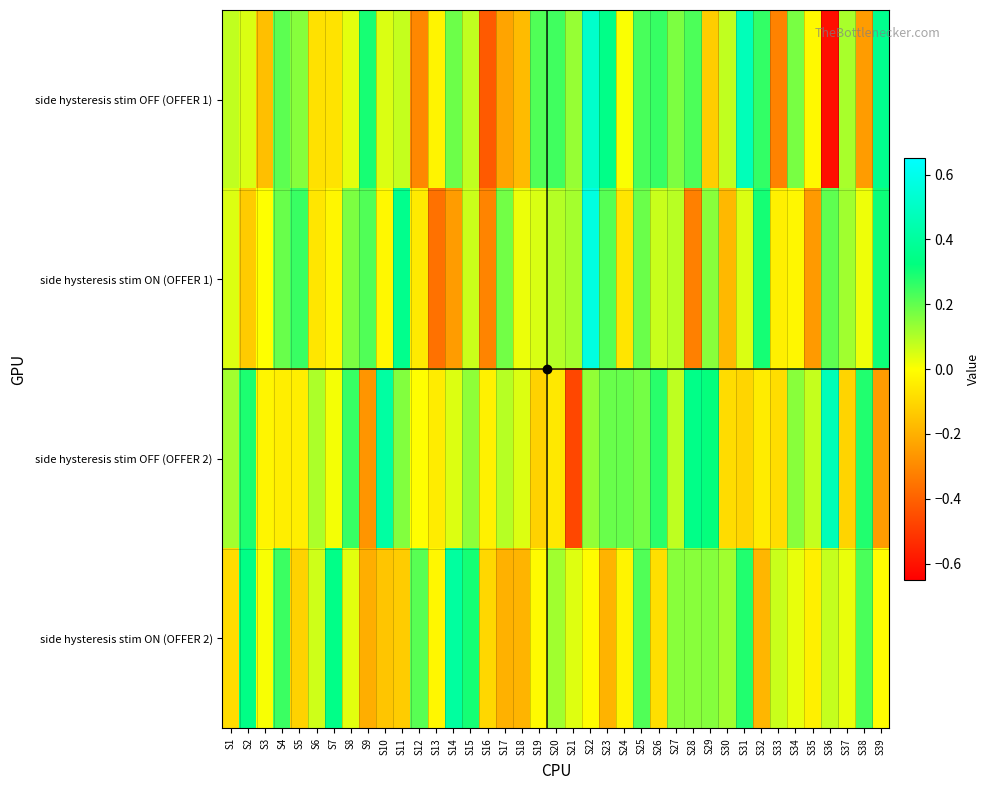

What is the greatest value displayed?

0.6